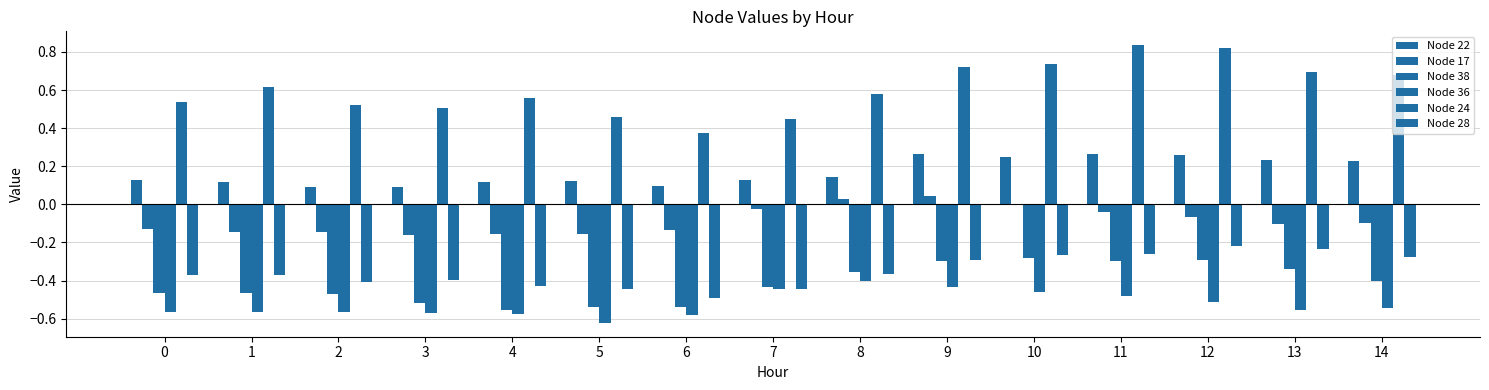

The value of Node 17 at 13 is -0.2. True or false?

False